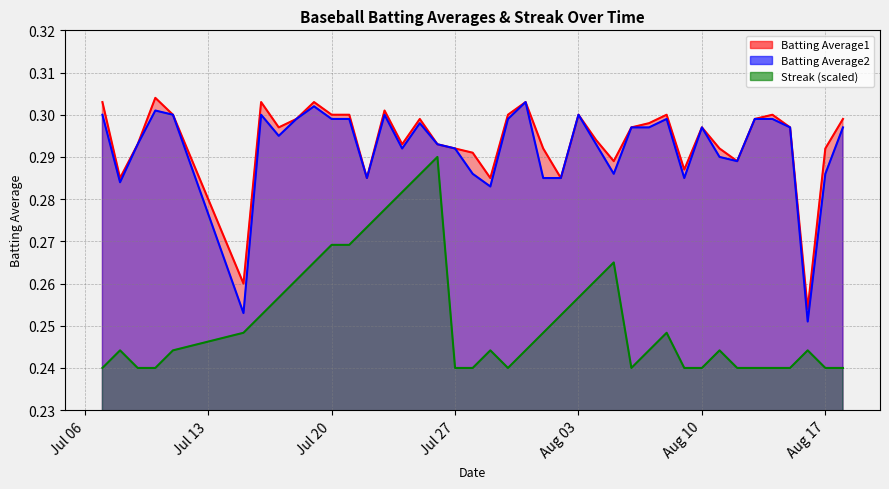

True or false: Batting Average2 and Batting Average1 intersect in this chart.

False